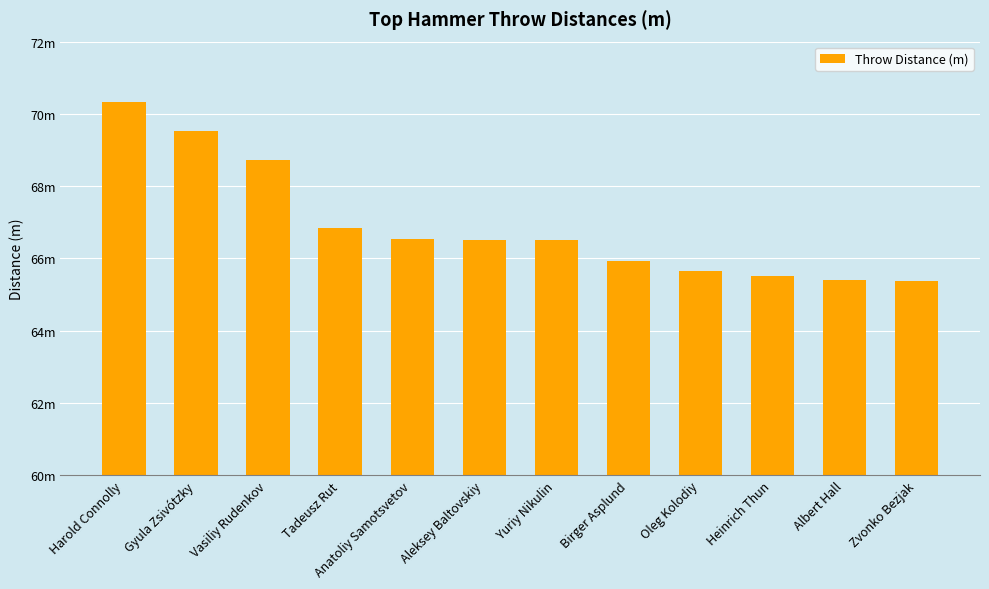

What is the difference between the second highest and minimum values?

4.2